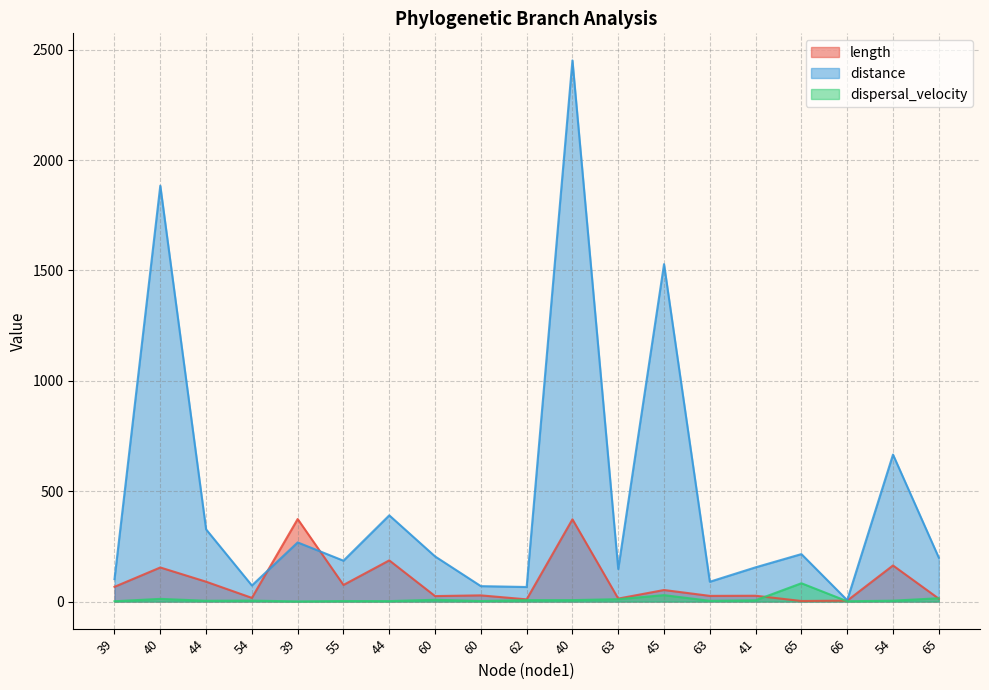

What is the label of the 18th point from the right?

40